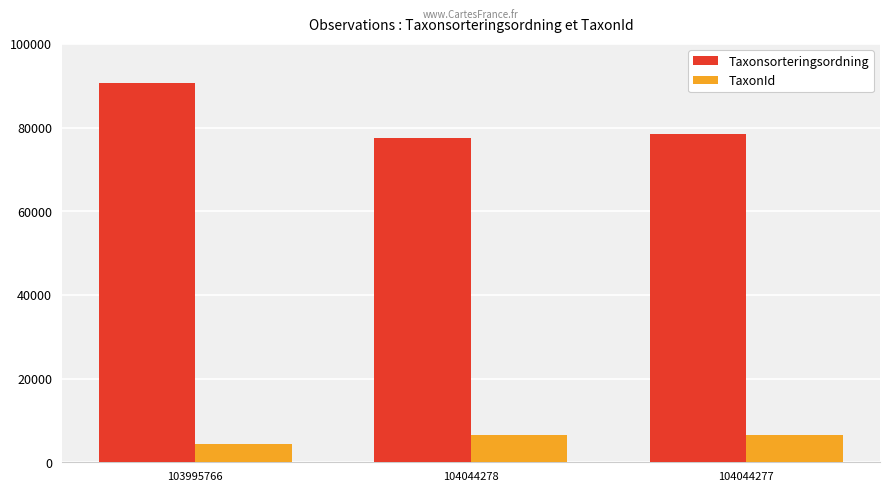

At which label does Taxonsorteringsordning first exceed 78569?

103995766